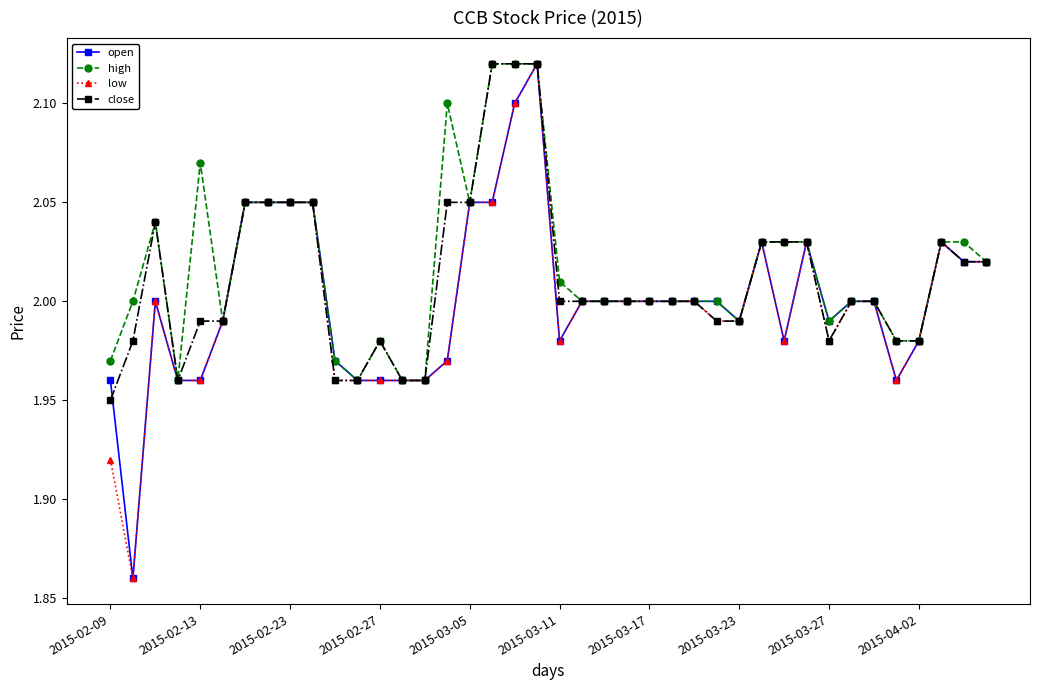

At how many categories does at least one series exceed 1?

40